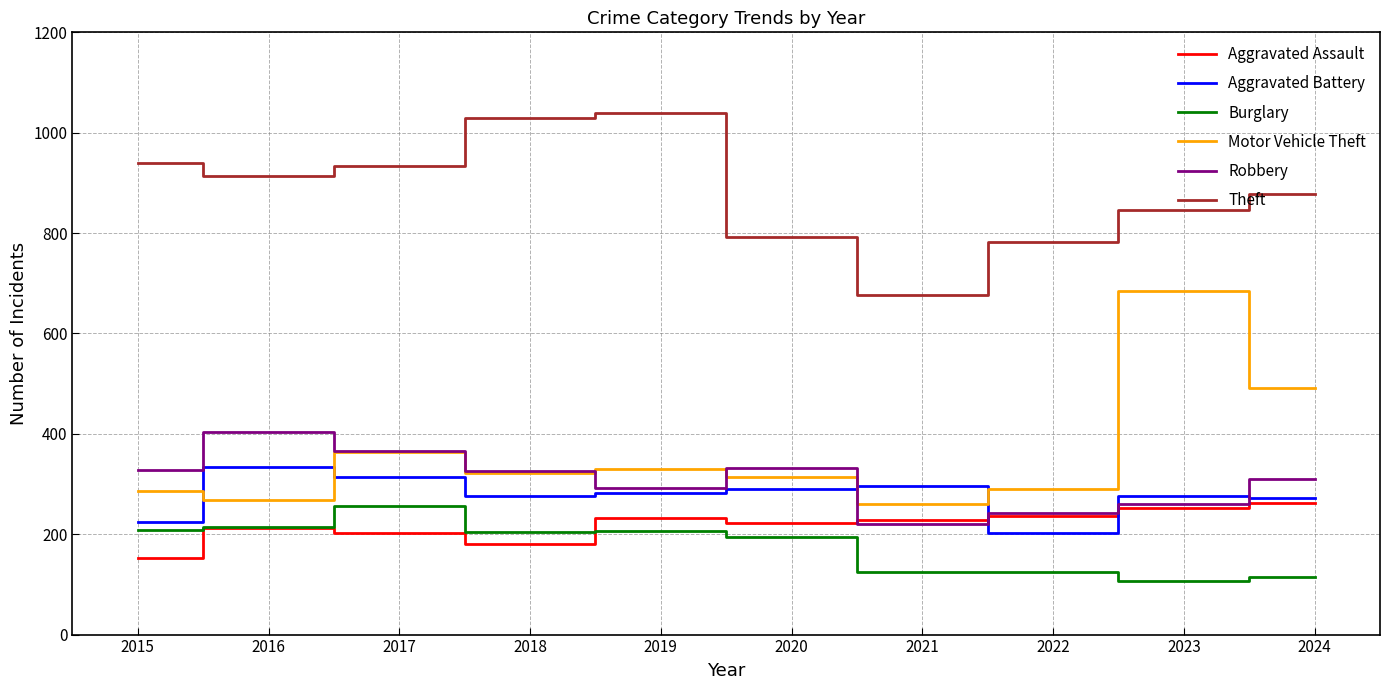

What is the difference between the highest and lowest values at 2021?

553